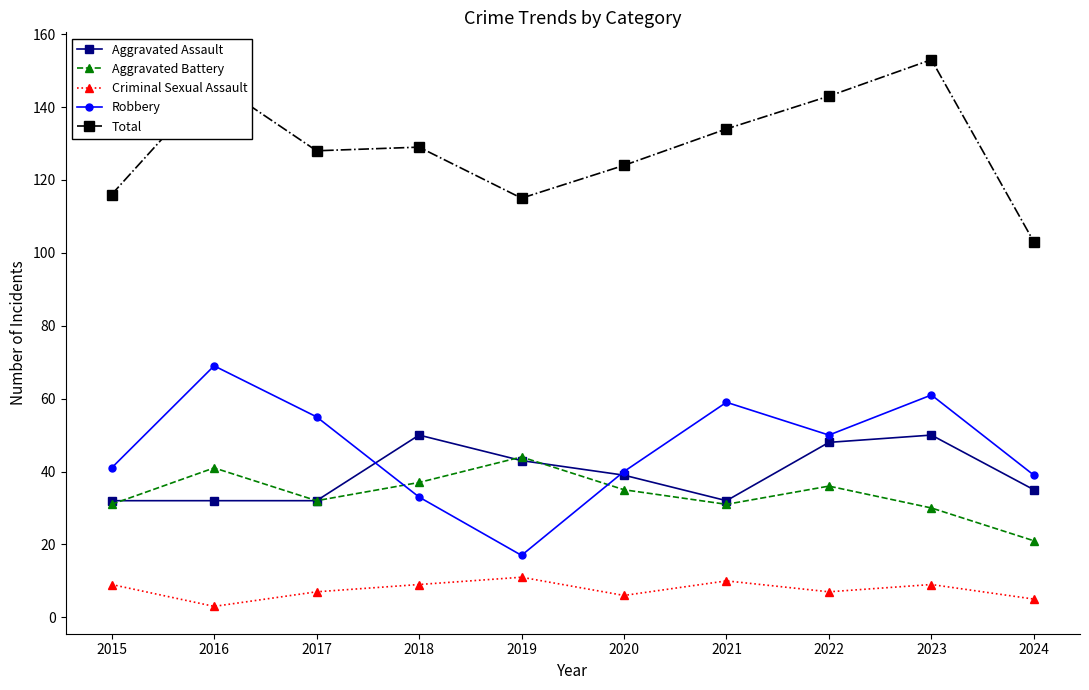

How many Criminal Sexual Assault values are between 6 and 9?

6